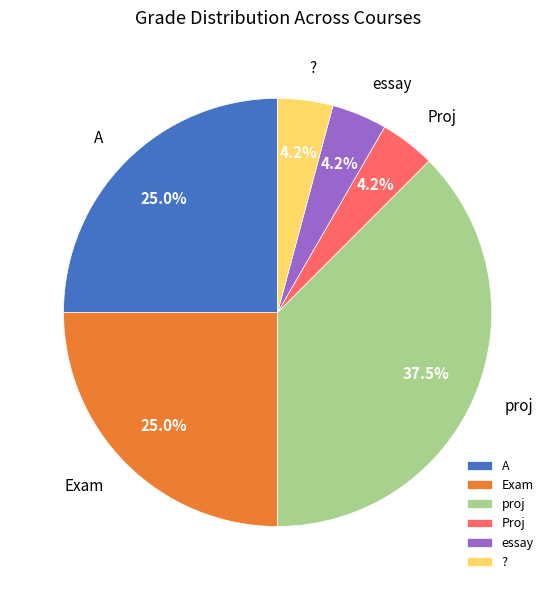

What portion of the pie excludes Proj?

95.8%